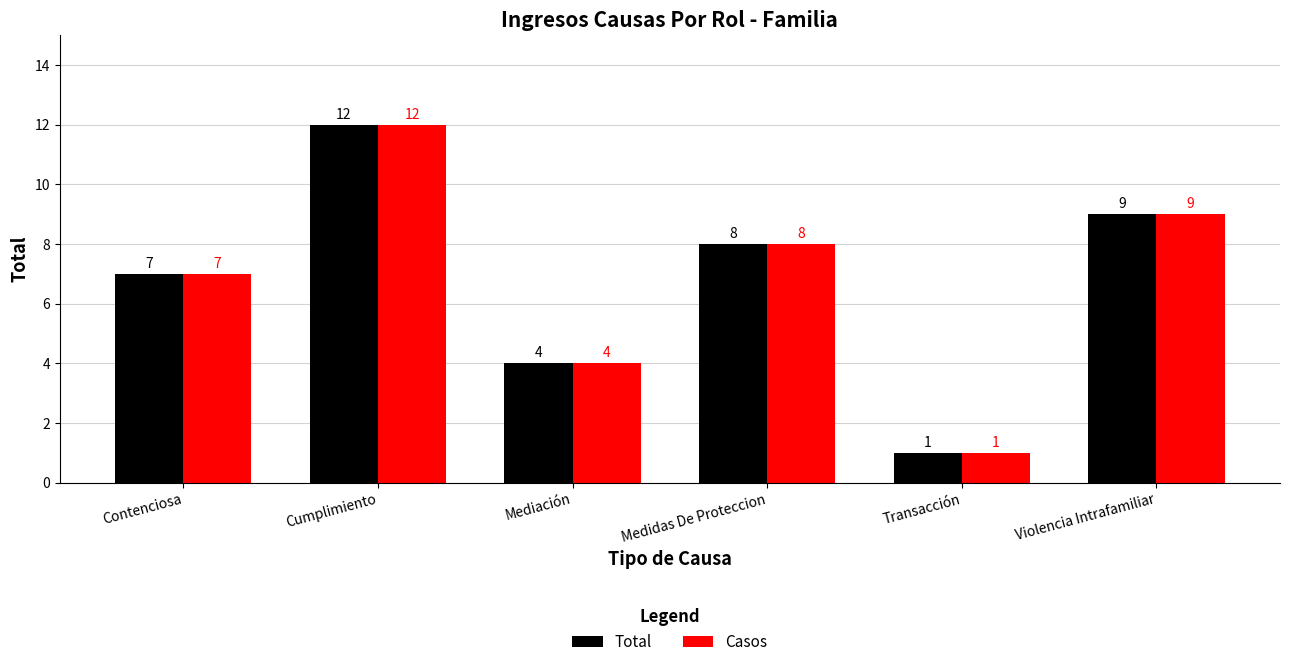

How many bars are there in each group?

2